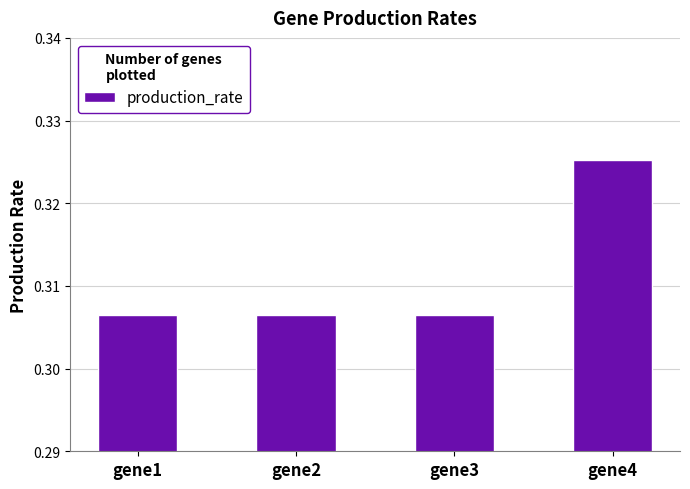

How many values are between 0 and 1?

4